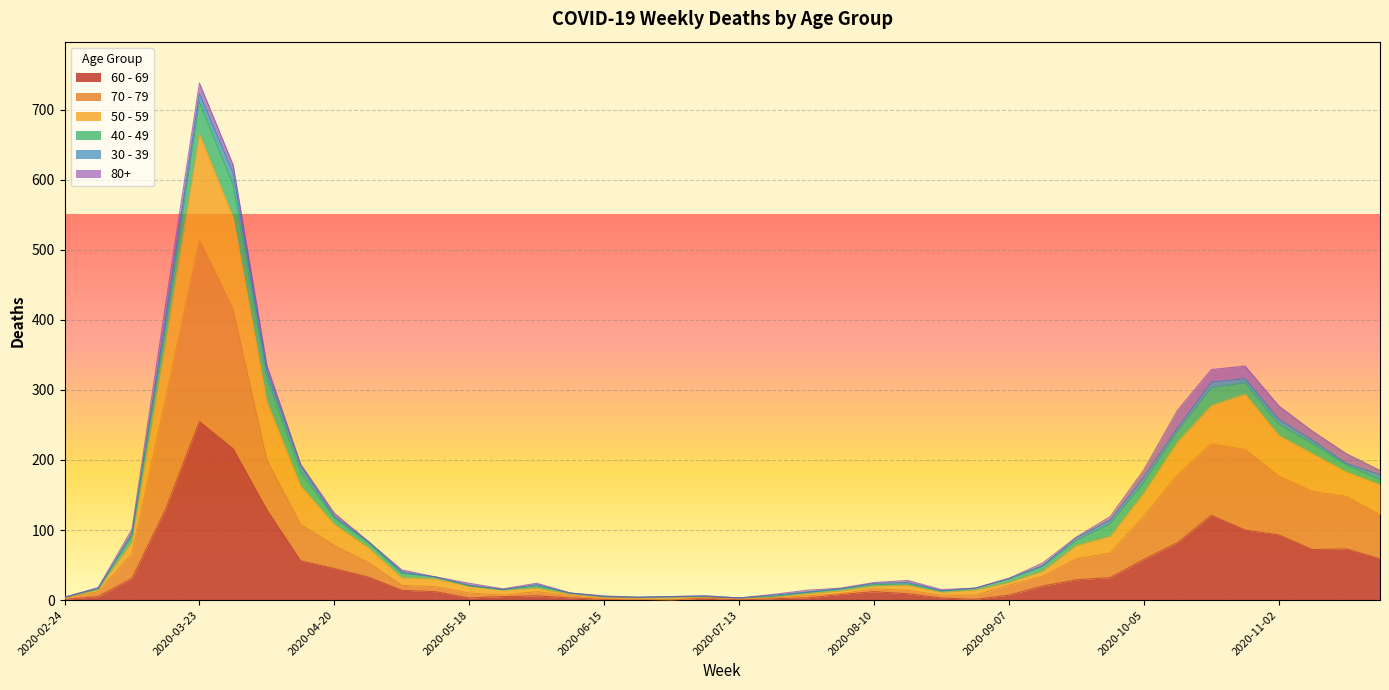

Where is the first local minimum for 70 - 79?

2020-05-25